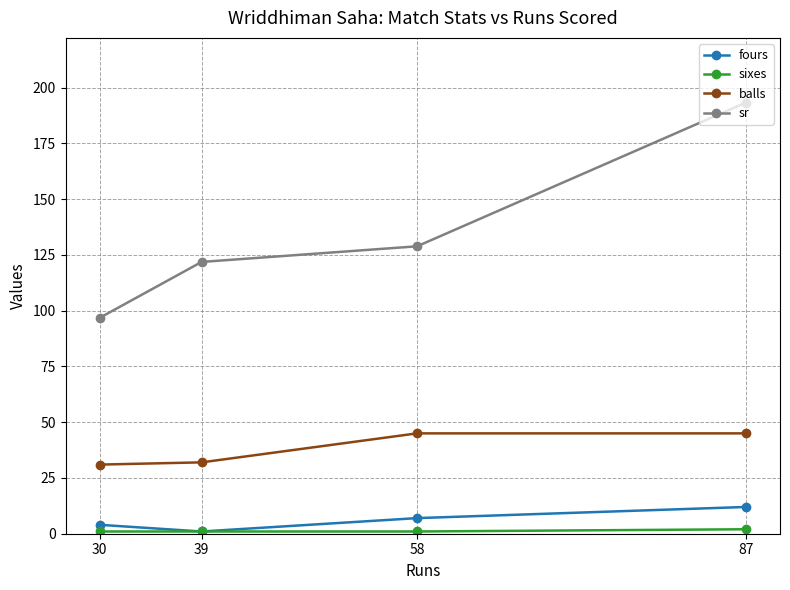

Which series has the widest spread of values?

sr